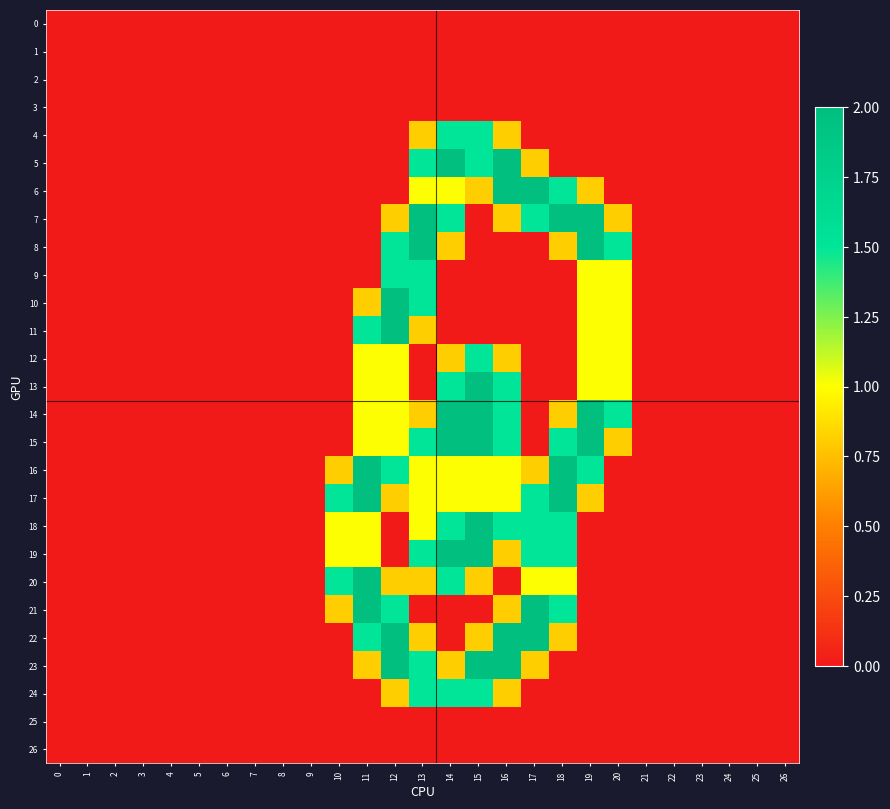

At how many categories does at least one series exceed 0?

11